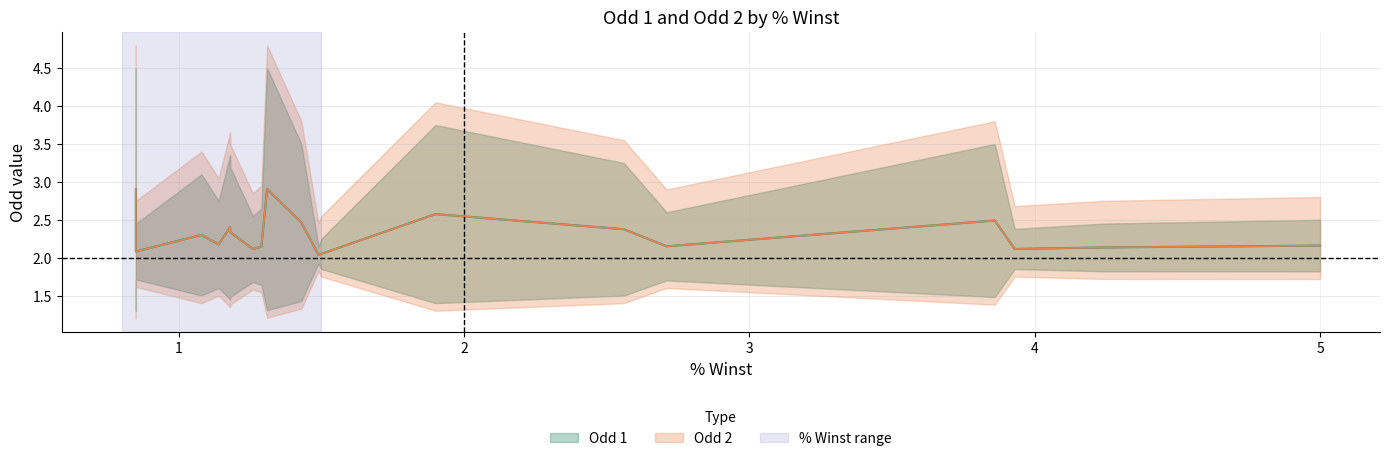

How many categories are shown in the chart?

39